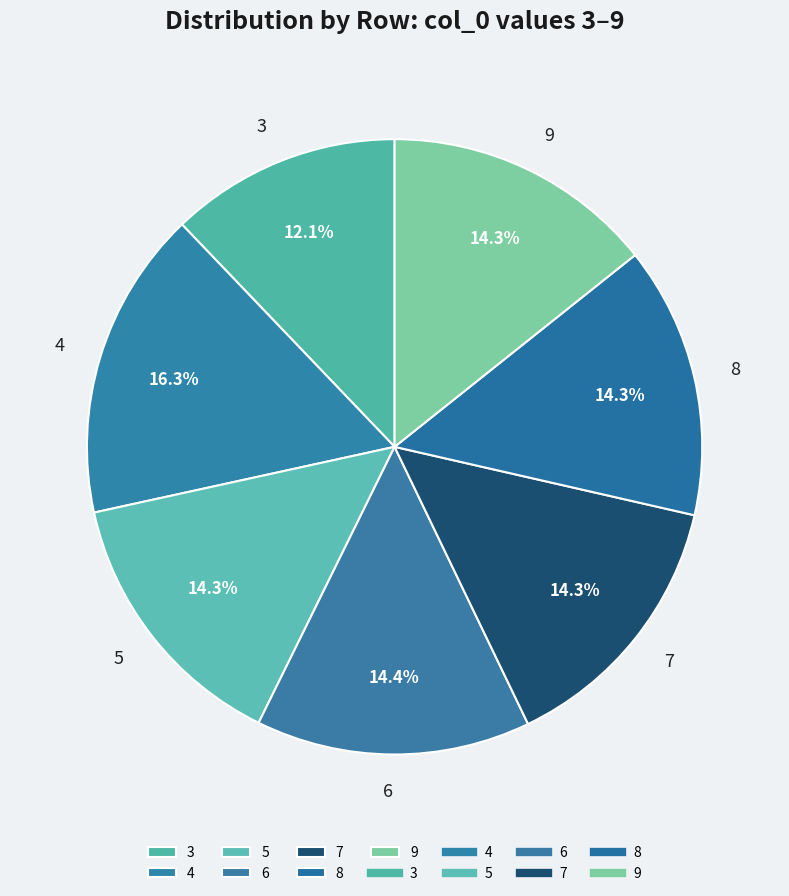

How many slices are in this pie chart?

7